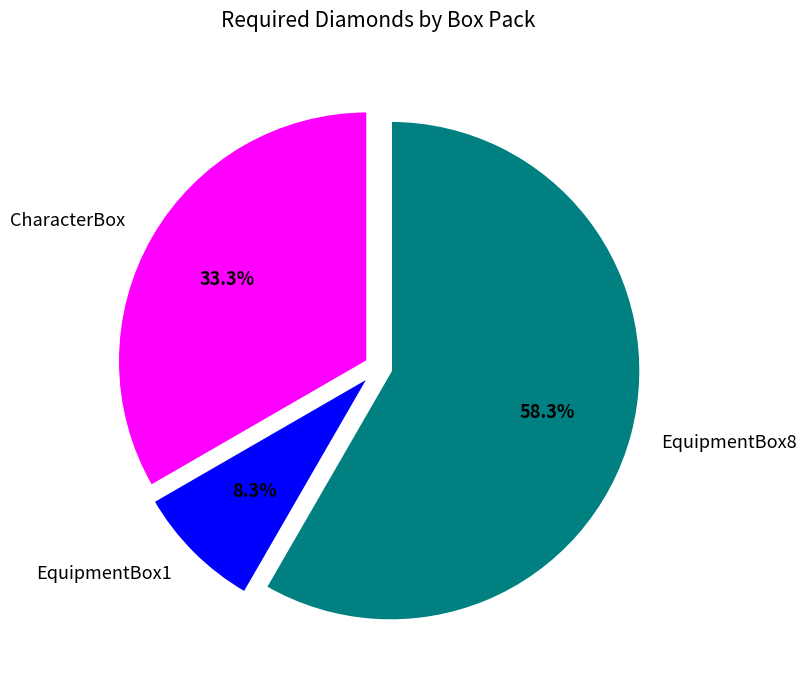

Do CharacterBox and EquipmentBox8 together represent more than half of the pie?

Yes